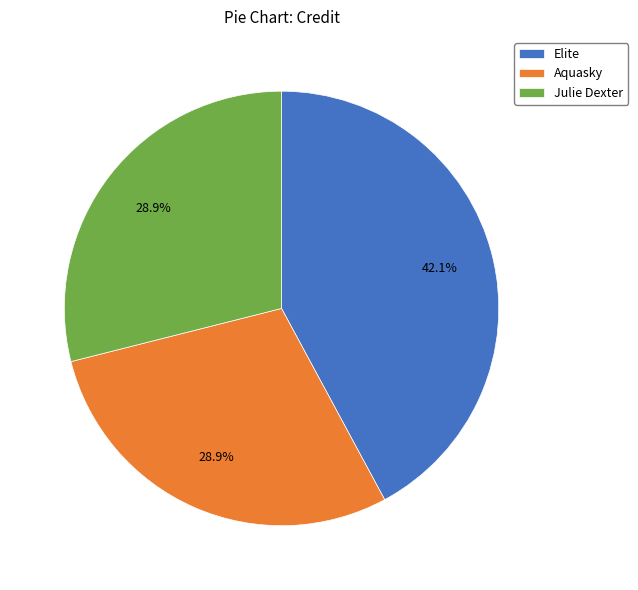

Do Julie Dexter and Elite together represent more than half of the pie?

Yes